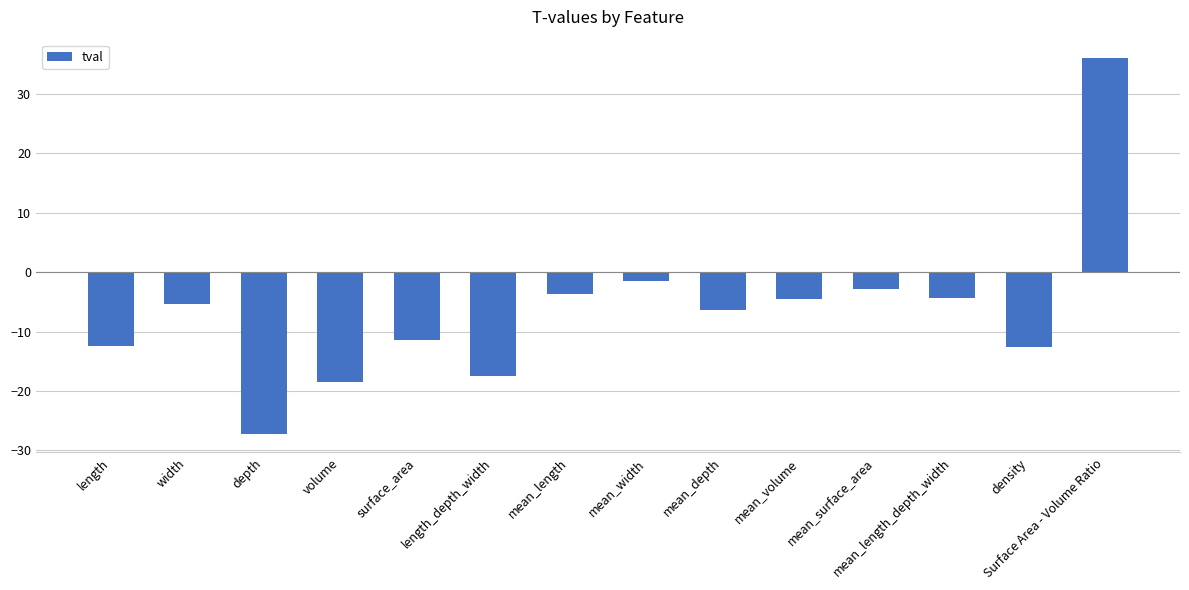

Between length and mean_length, which is larger?

mean_length